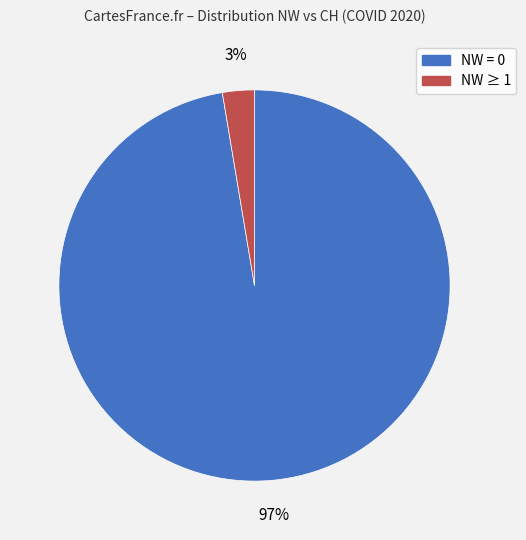

Does any single category account for the majority?

Yes